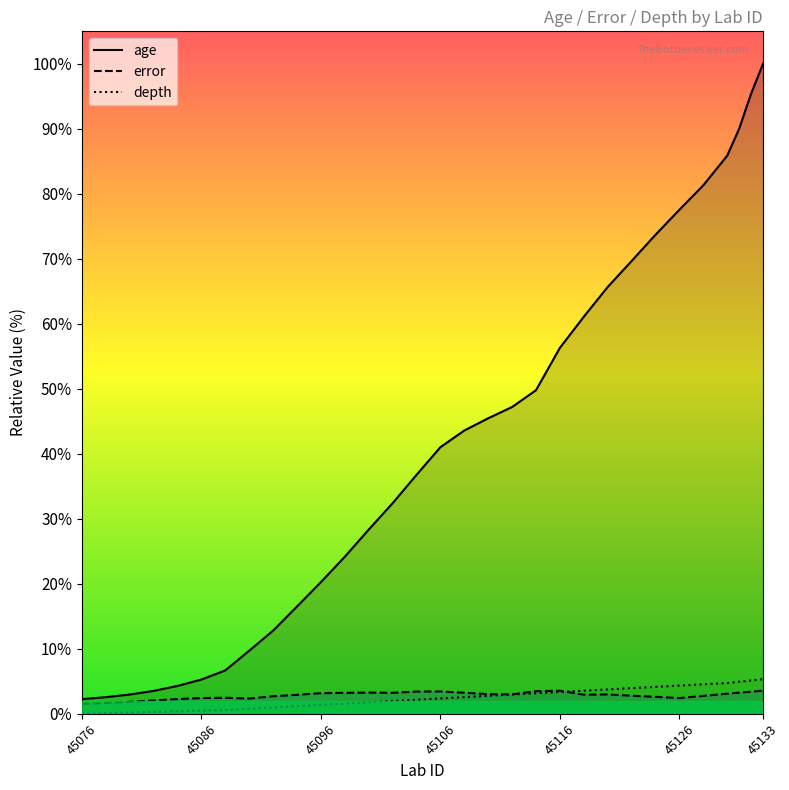

List the labels in order of error value, largest first.

45133, 45116, 45114, 45106, 45104, 45132, 45100, 45131, 45108, 45102, 45098, 45096, 45130, 45110, 45112, 45120, 45118, 45094, 45122, 45128, 45092, 45124, 45088, 45086, 45126, 45090, 45084, 45082, 45080, 45078, 45076